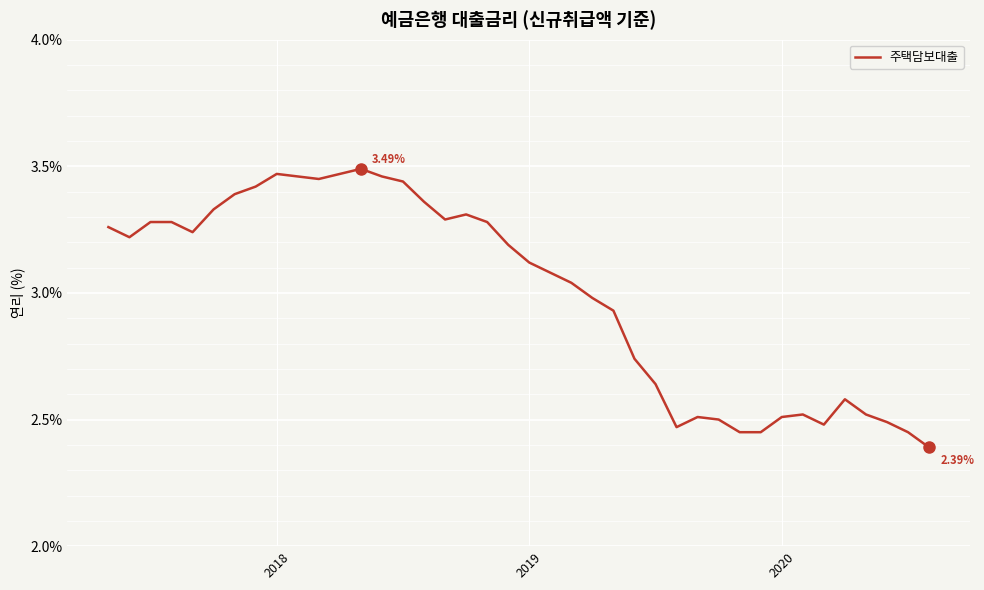

Does the chart have visible grid lines?

Yes